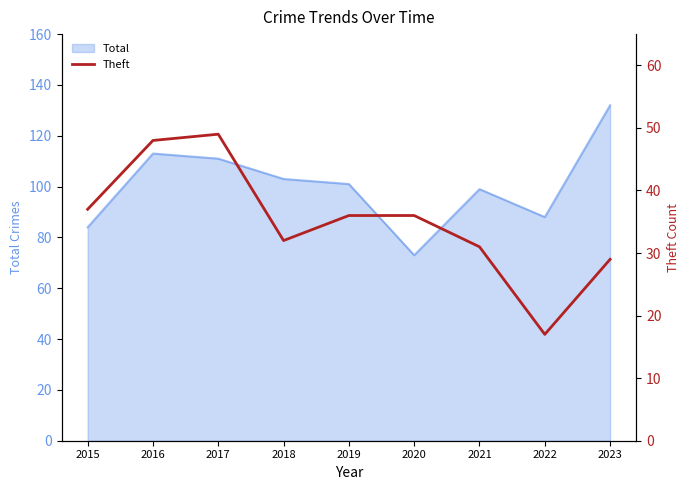

Is it true that the value at 2017 is 29?

False